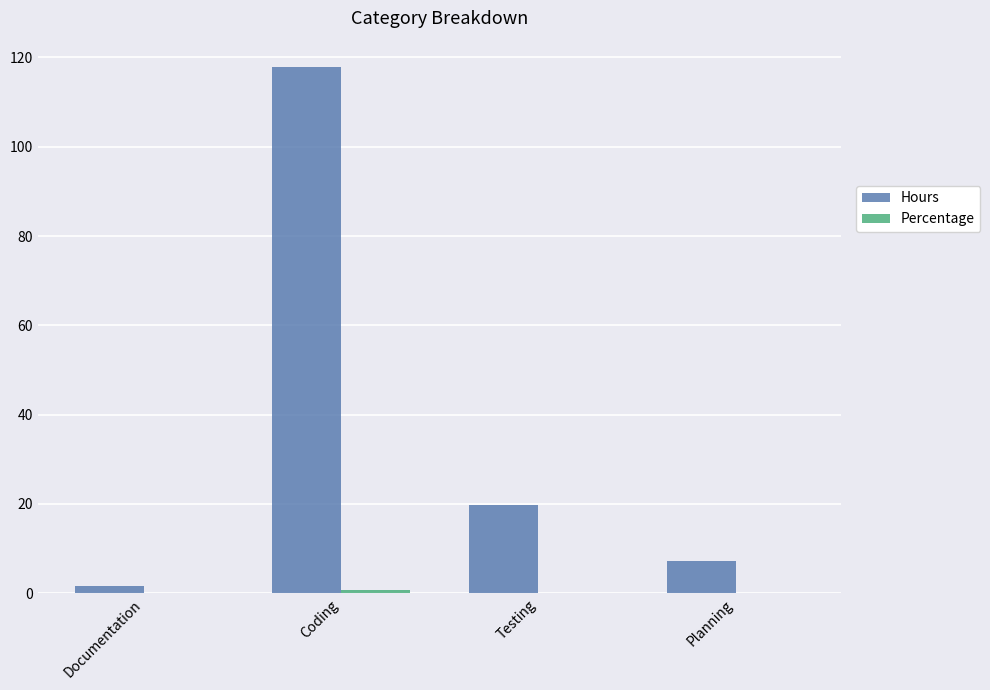

How many data points does each series have?

4